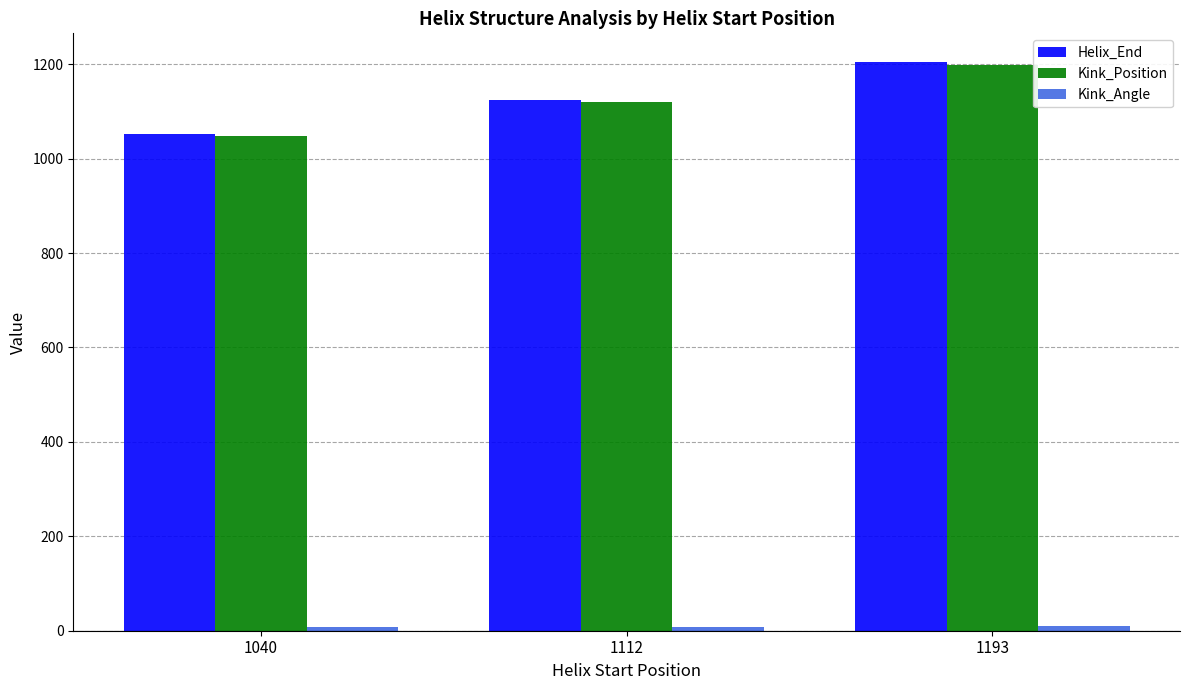

True or false: Kink_Position has a value of 681.6 at 1040.

False